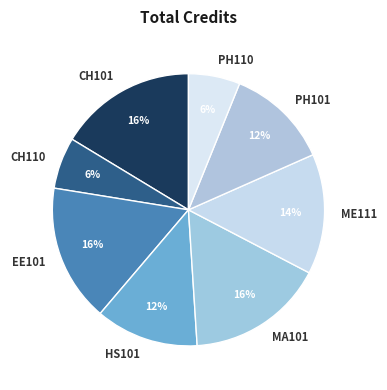

Combined, do EE101 and CH110 account for over 50%?

No